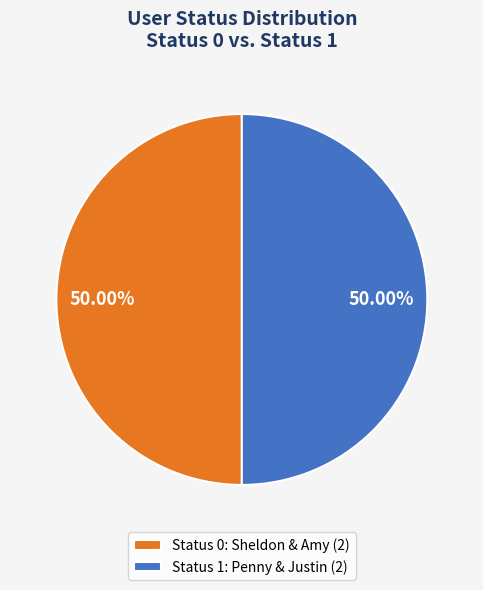

How many segments does this pie chart have?

2